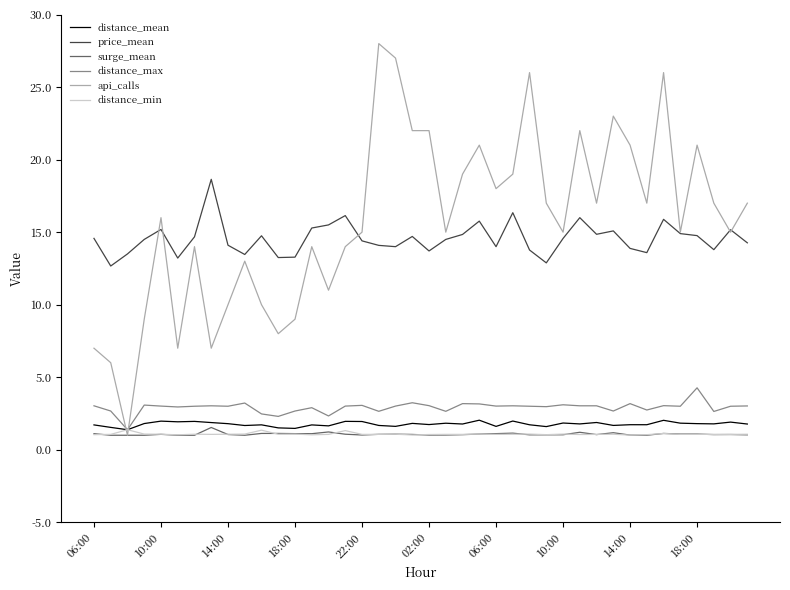

How many times do api_calls and distance_max cross each other?

2